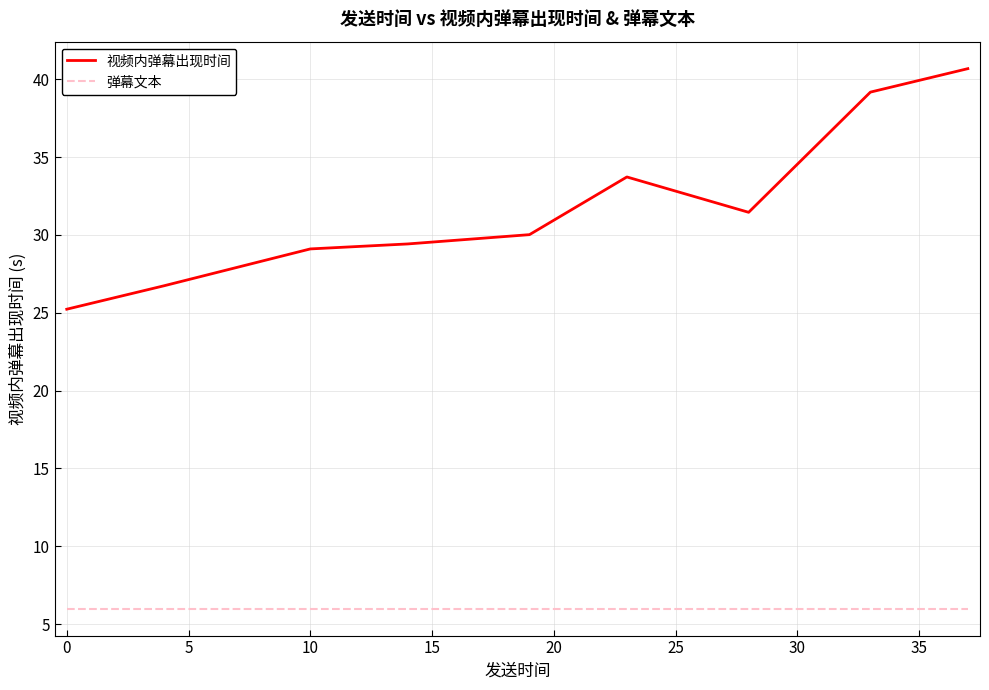

Rank the series by their average value, from lowest to highest.

弹幕文本, 视频内弹幕出现时间